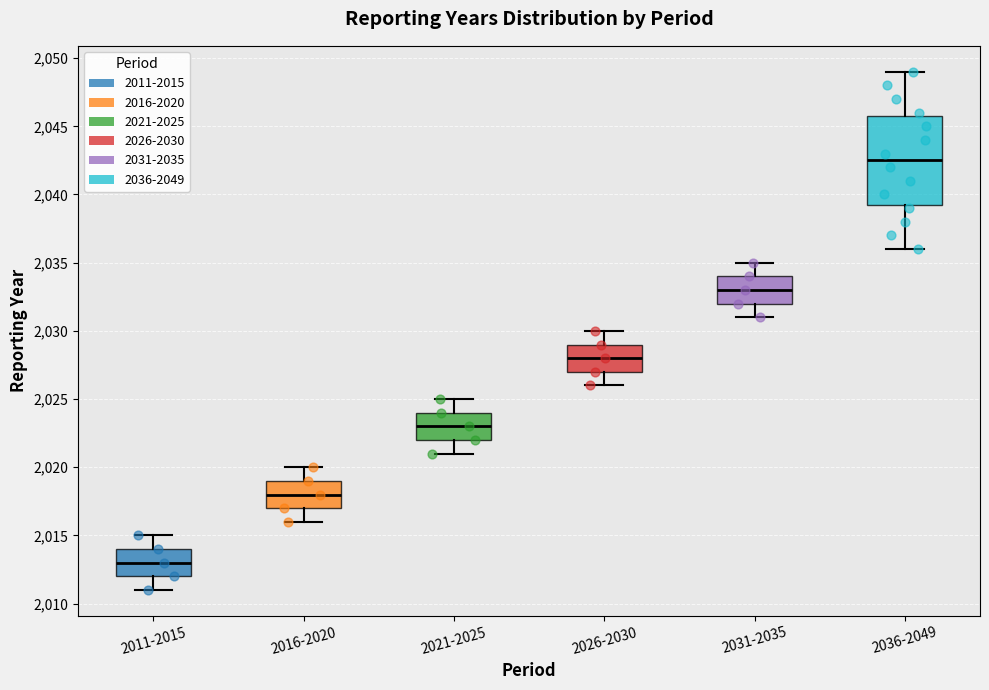

Where does the median line of the box for 2026-2030 sit on the y-axis? The values are not printed on the chart, so give them approximately, as read against the axis.

2028.0